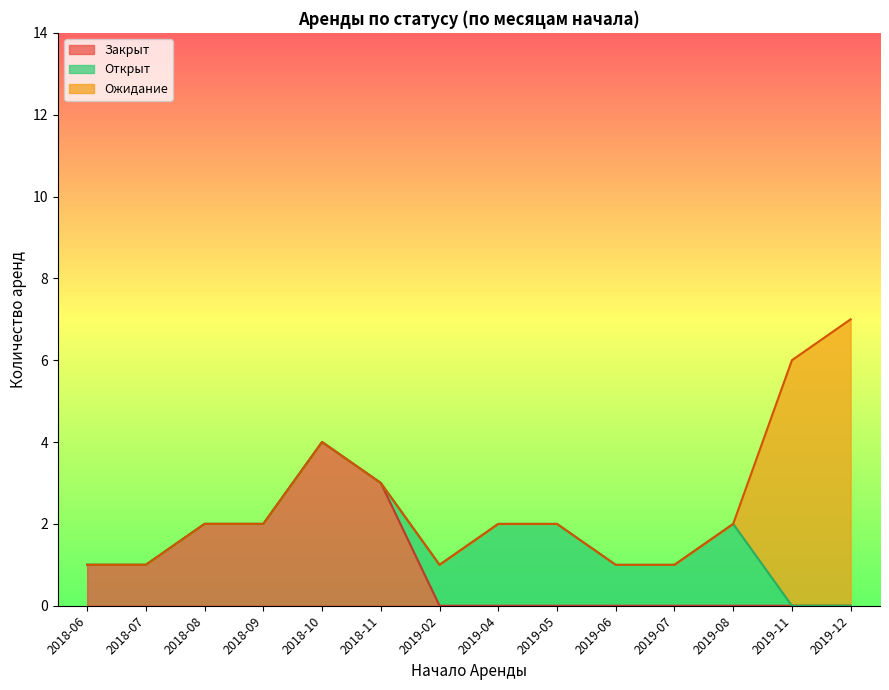

Does the chart display data point markers on the line(s)?

No